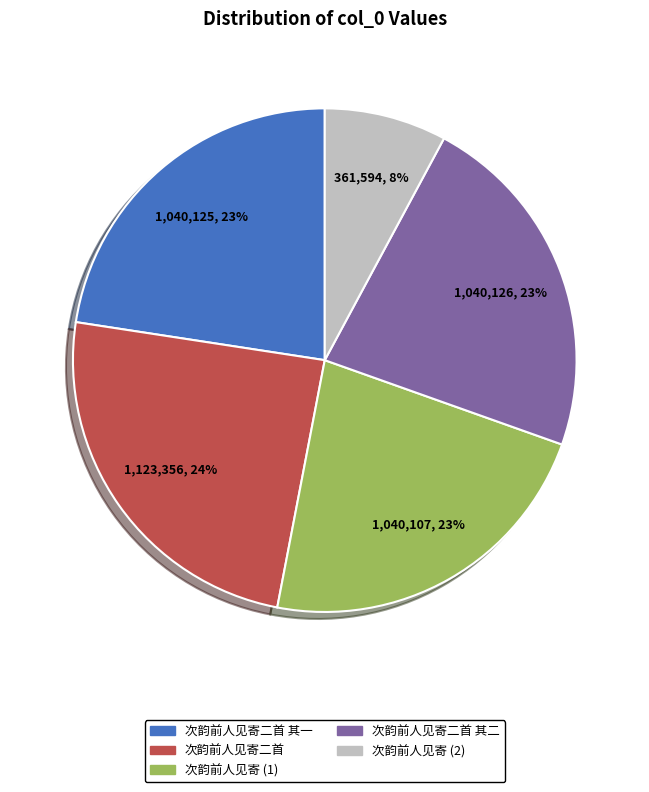

The 次韵前人见寄二首 其一 slice represents 23% of the pie. True or false?

True